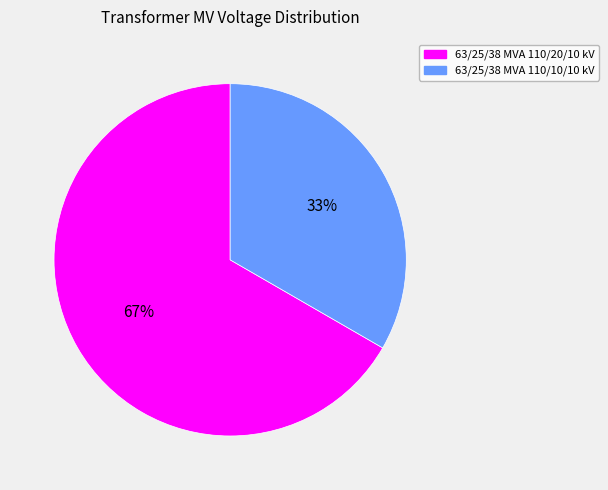

To the nearest percent, what portion does 63/25/38 MVA 110/20/10 kV represent?

67%